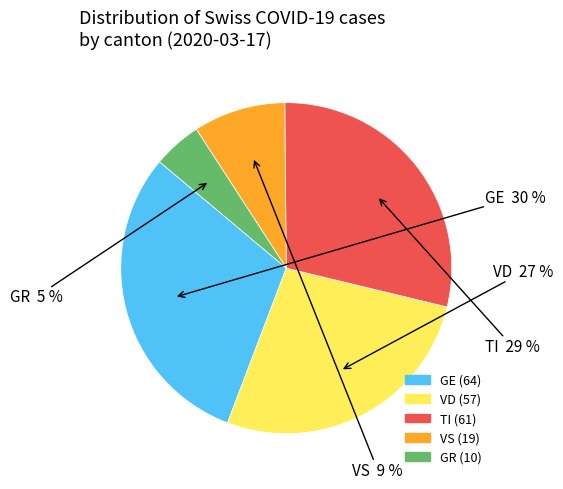

How many segments does this pie chart have?

5